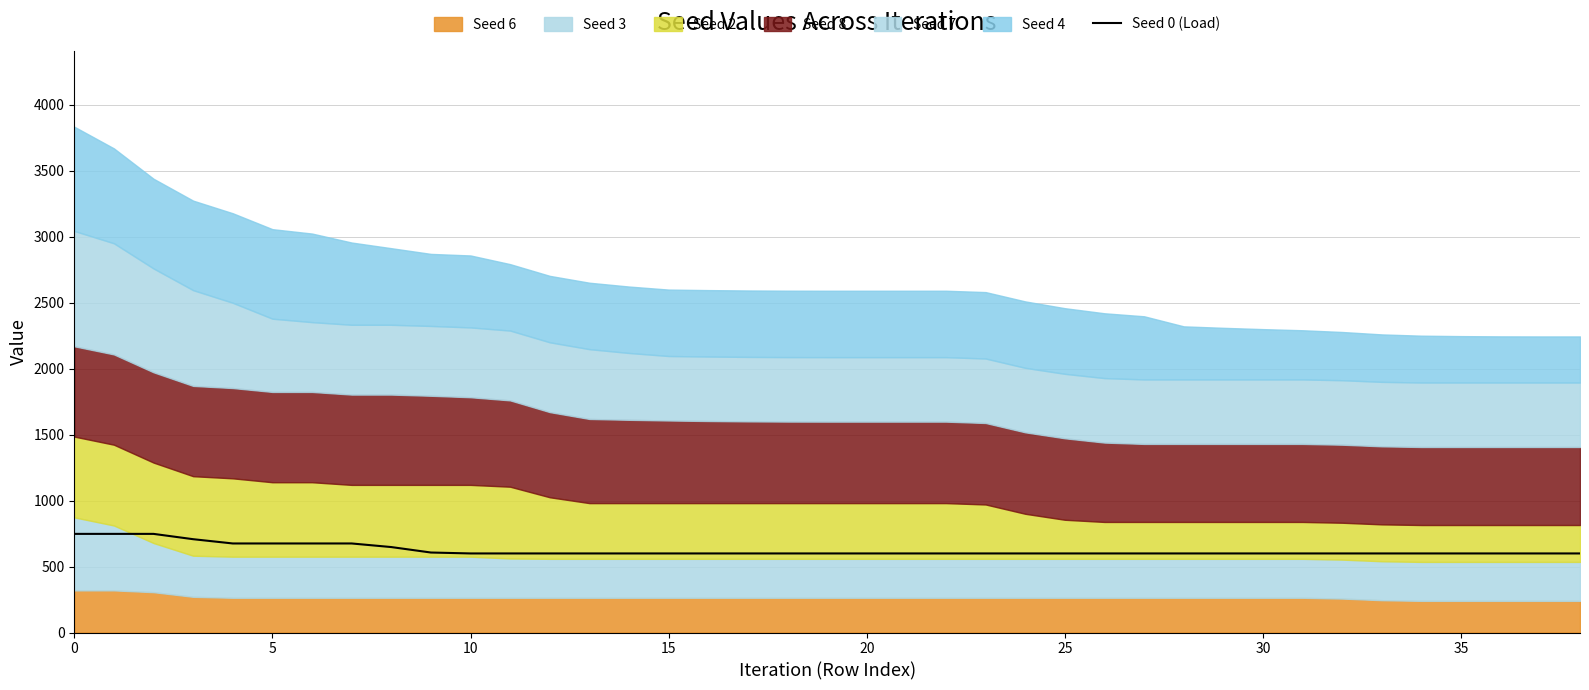

The Seed 0 (Load) series shows 747.7 at 0. True or false?

True